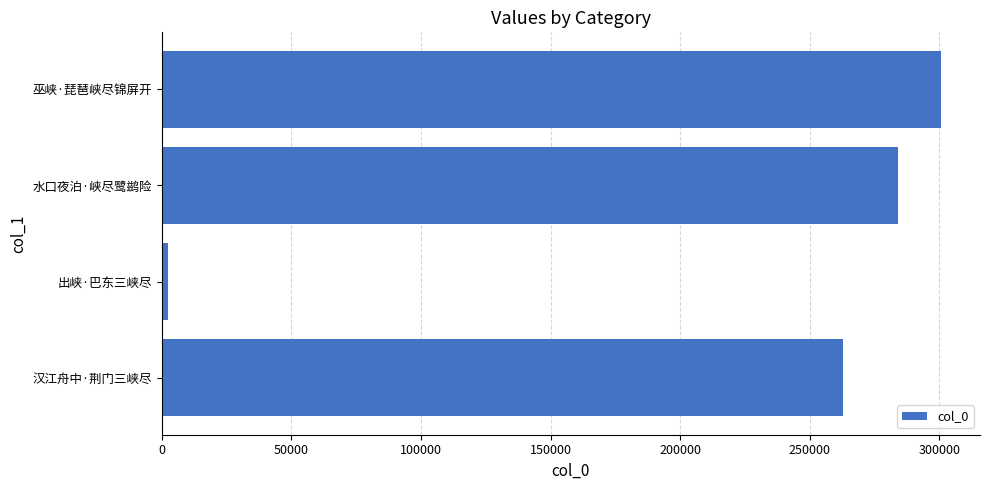

What is the change in value from 汉江舟中·荆门三峡尽 to 水口夜泊·峡尽鹭鹚险?

+21224